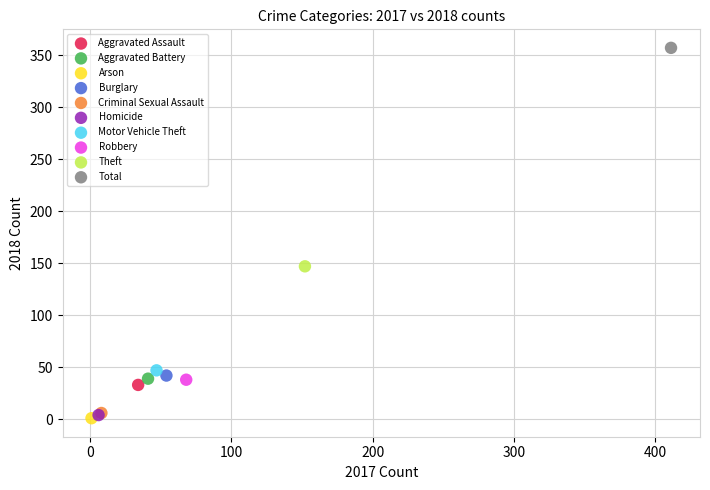

What are all the series names shown in the legend?

Aggravated Assault, Aggravated Battery, Arson, Burglary, Criminal Sexual Assault, Homicide, Motor Vehicle Theft, Robbery, Theft, Total